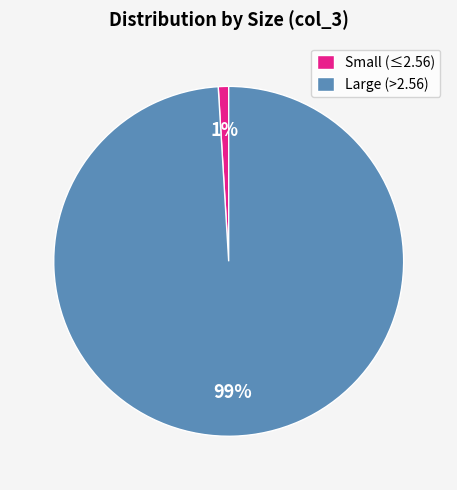

To the nearest percent, what is the difference between the largest and smallest slice percentages?

98%